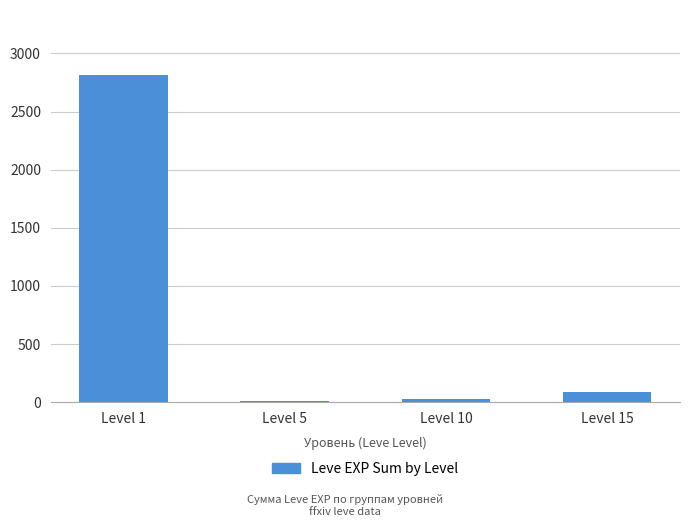

True or false: the data shows 85 at Level 15.

True